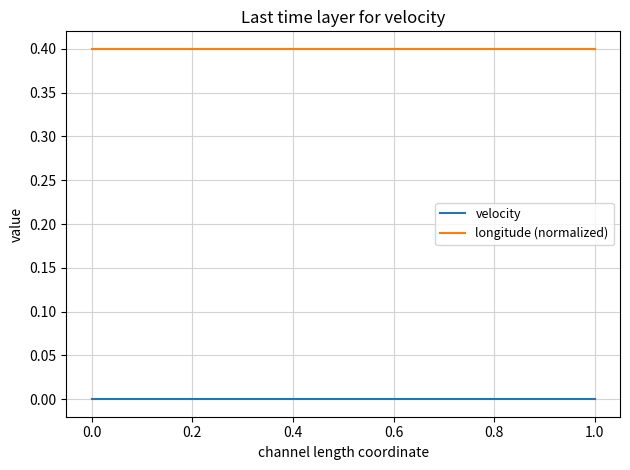

List the series in order of their peak value, highest first.

longitude (normalized), velocity